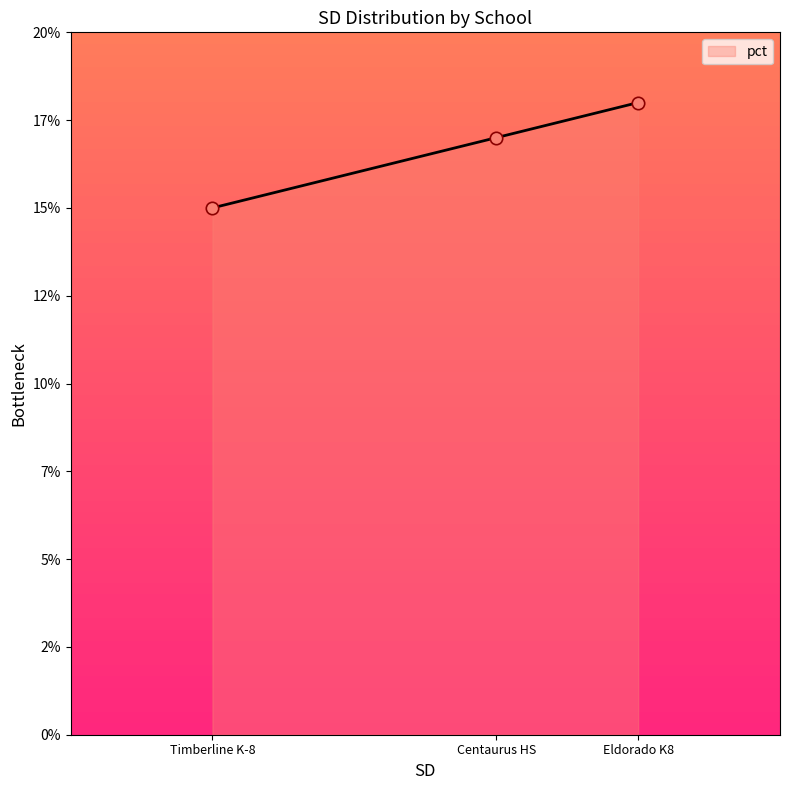

What is the ratio of the value at Centaurus HS to the value at Timberline K-8?

1.1